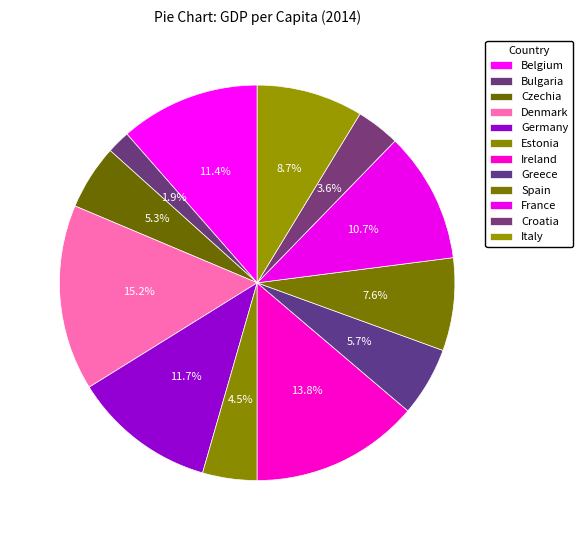

What is the change in value from Spain to Italy?

+3290